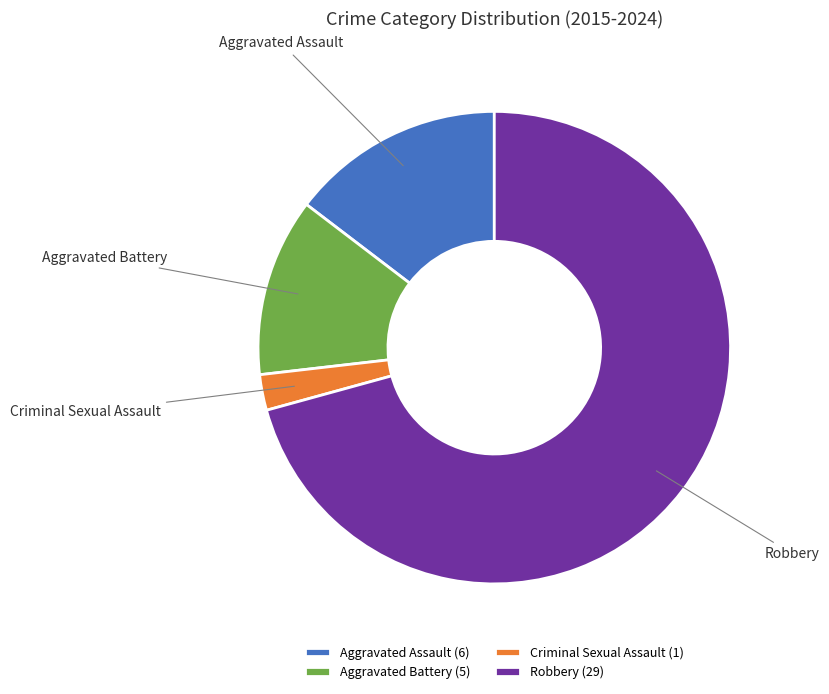

Approximately how many times larger is the value at Aggravated Assault compared to Aggravated Battery?

1.2